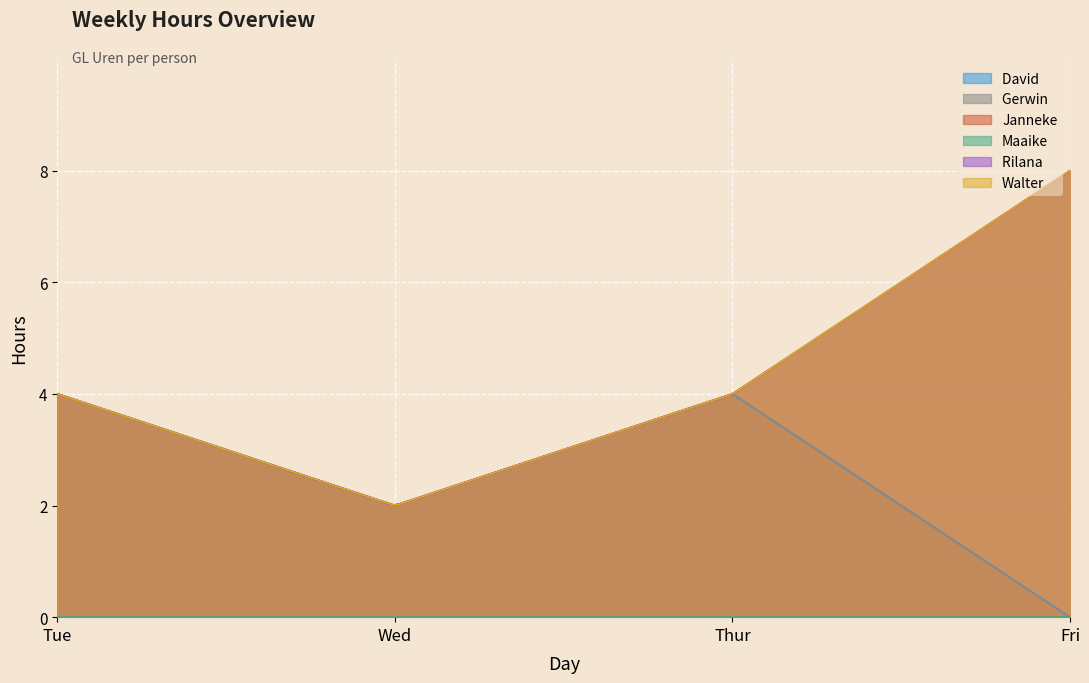

What is the label of the 2nd point from the right?

Thur